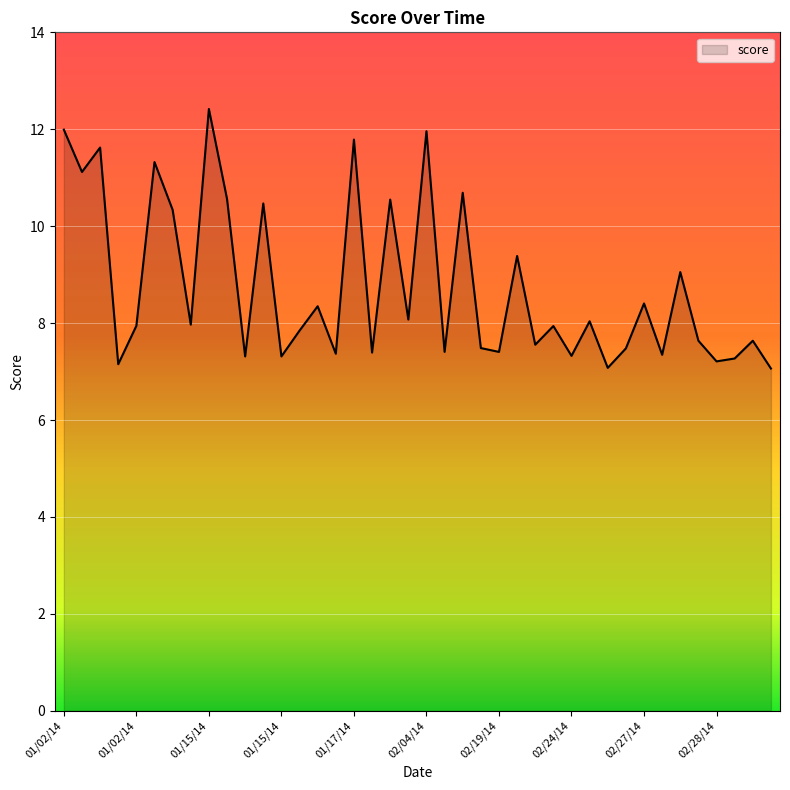

How many lines are shown in the chart?

1